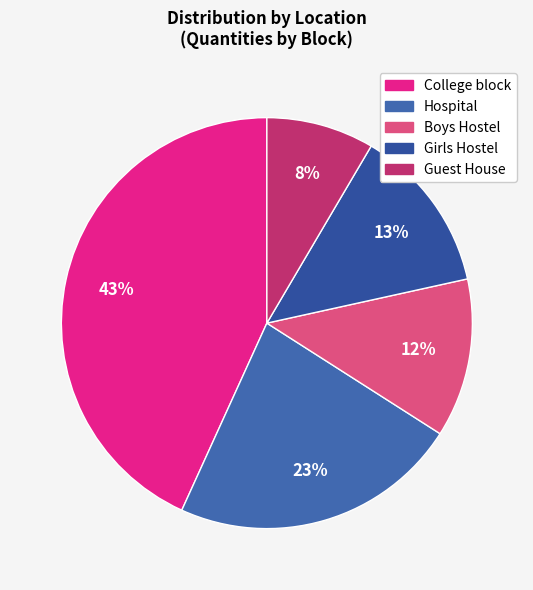

How many segments does this pie chart have?

5